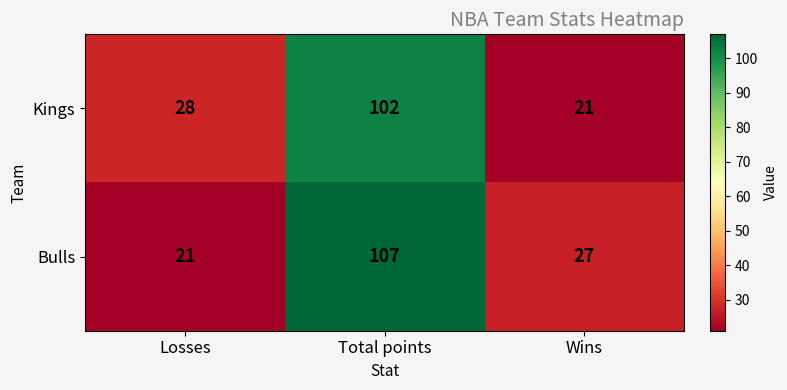

Reading right to left, what are all the values shown in this chart?

Kings: 21	102	28
Bulls: 27	107	21